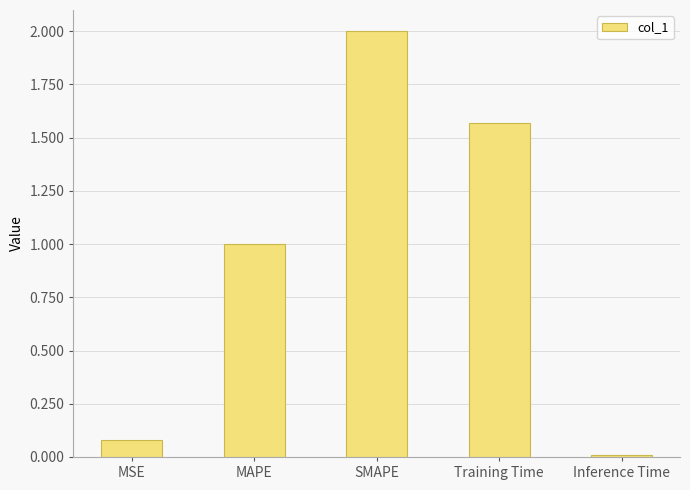

What is the sum of all values?

4.7